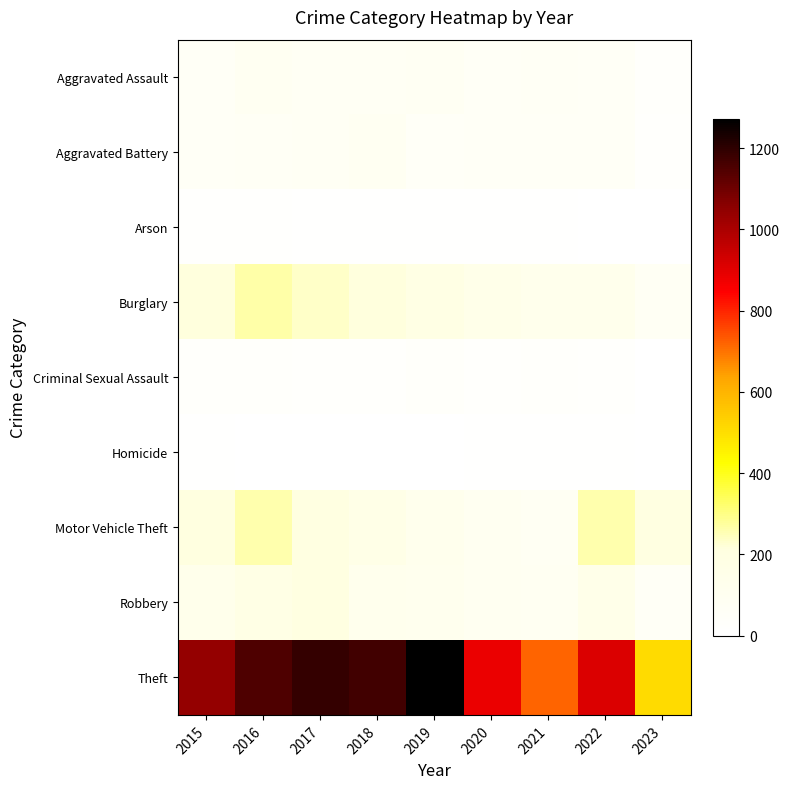

What is the difference between the maximum and minimum values in the Aggravated Assault series?

60